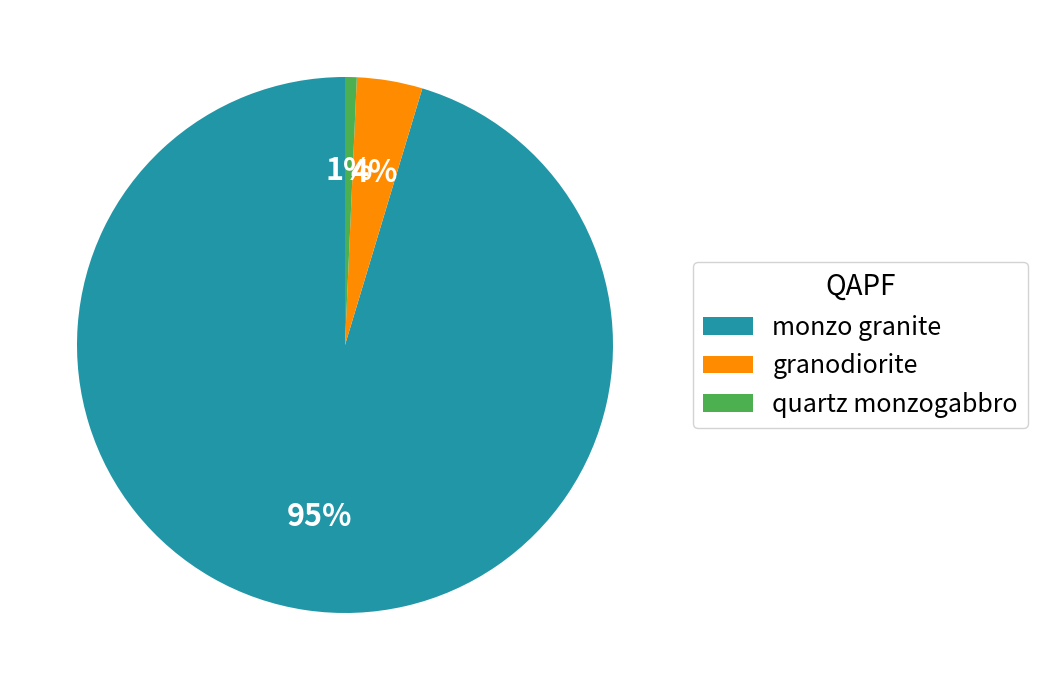

To the nearest percent, what is the combined percentage of monzo granite and granodiorite?

99%